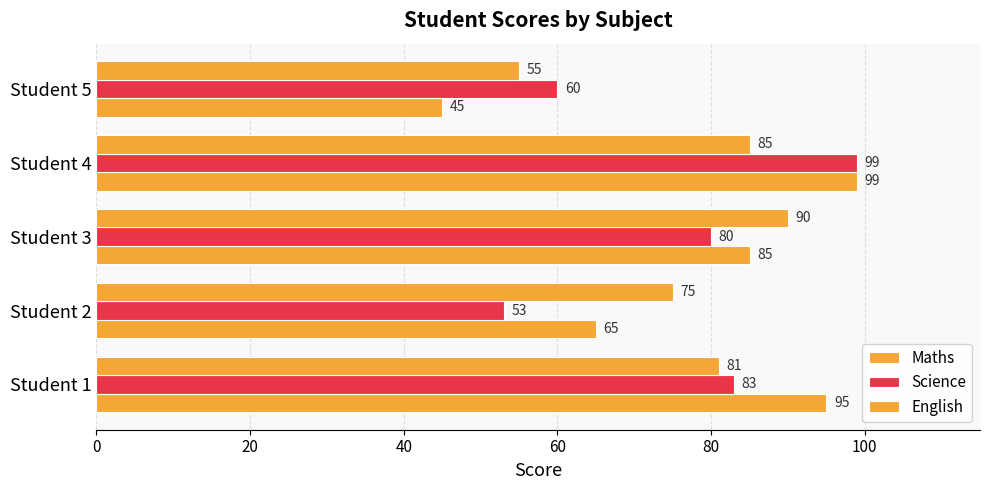

How many series are shown in this chart?

3